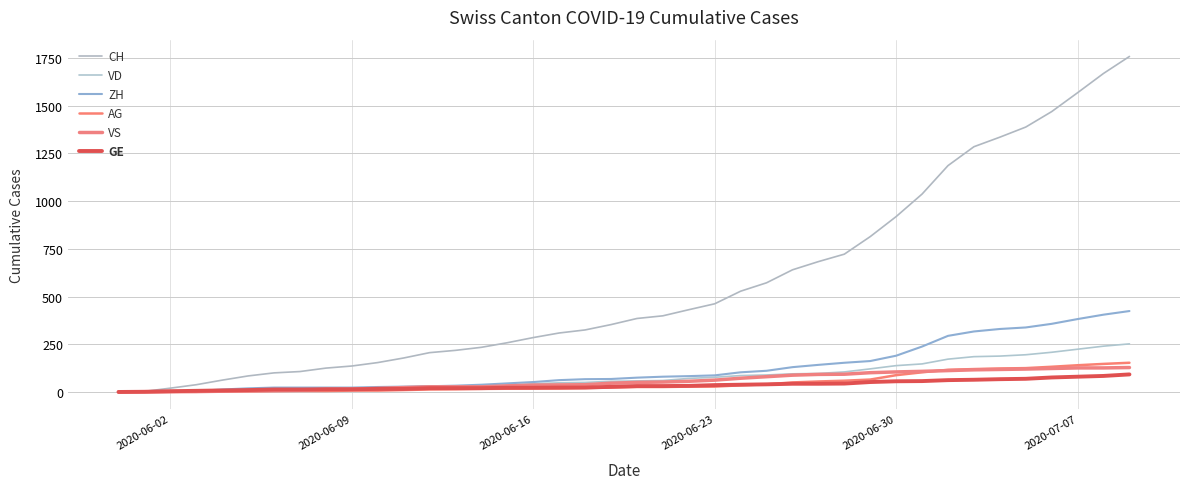

List the series in order of their peak value, highest first.

CH, ZH, VD, AG, VS, GE